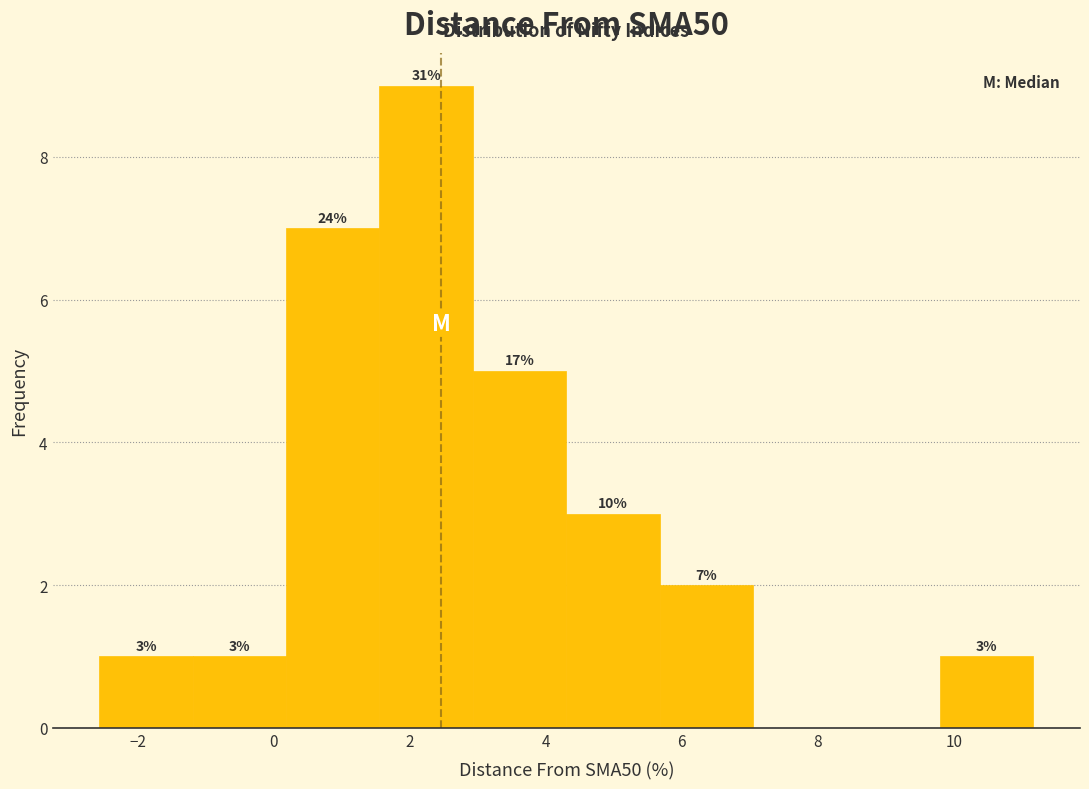

Over which range of the x-axis is the bar tallest?

1.6 to 3.0